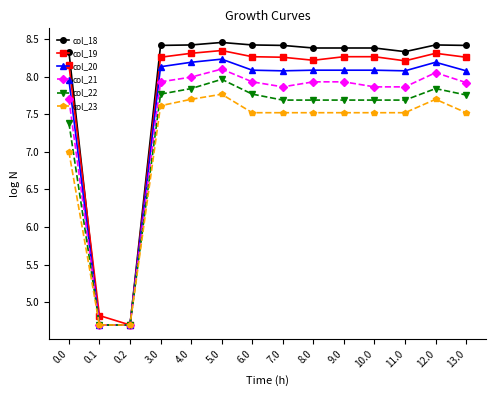

What is the spread (max minus min) of values at 9.0?

0.9